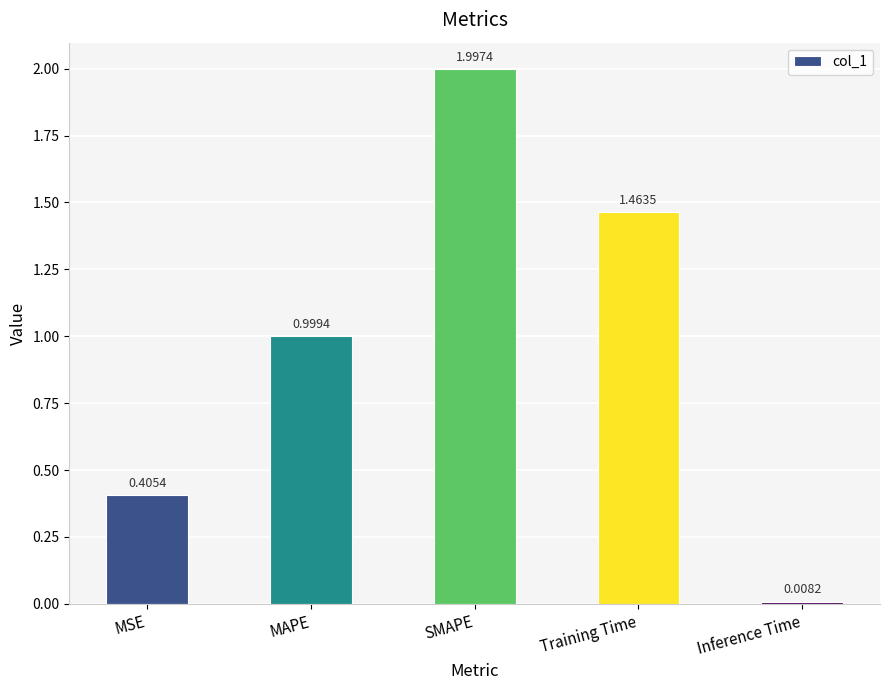

Between MAPE and SMAPE, which is larger?

SMAPE